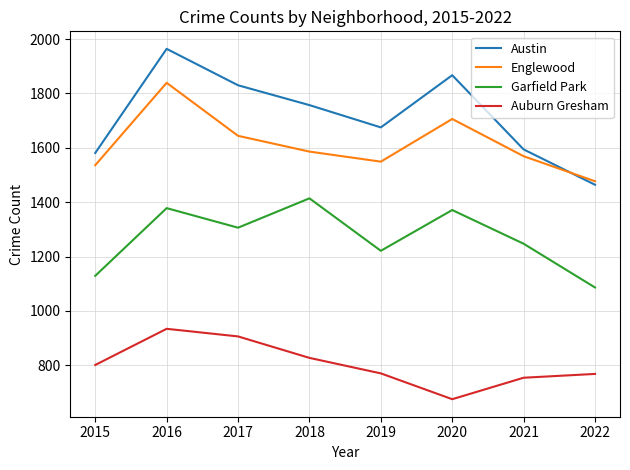

Is this an area chart (filled region under the line)?

No